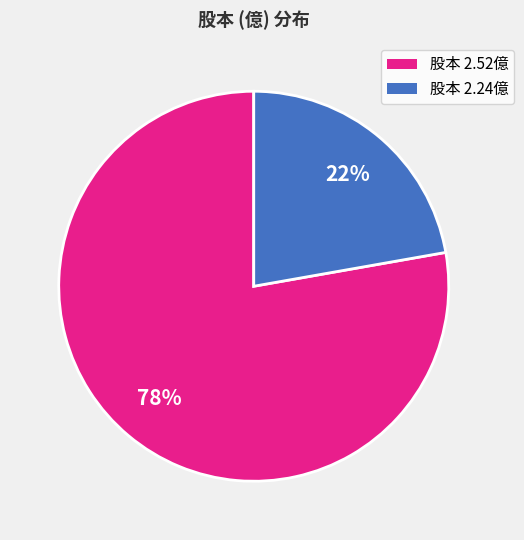

The 股本 2.24億 slice represents 22% of the pie. True or false?

True